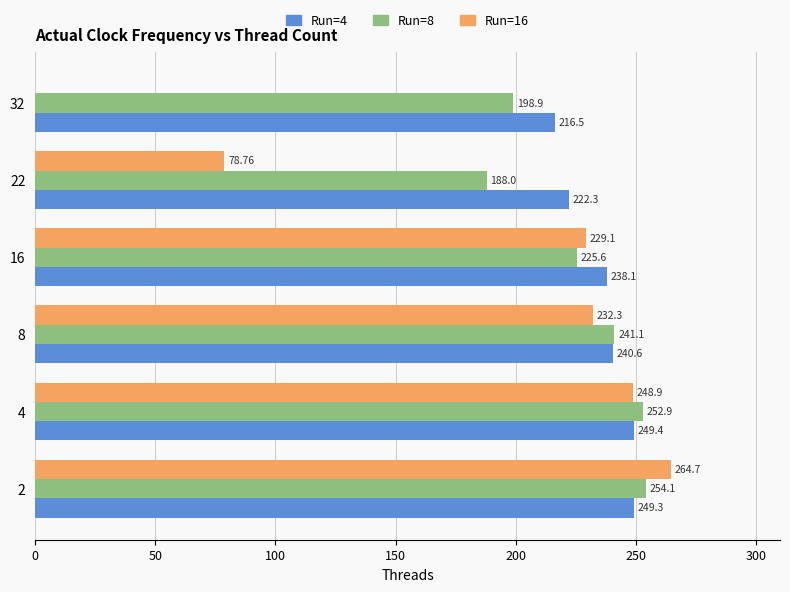

Count the number of data series in this chart.

3